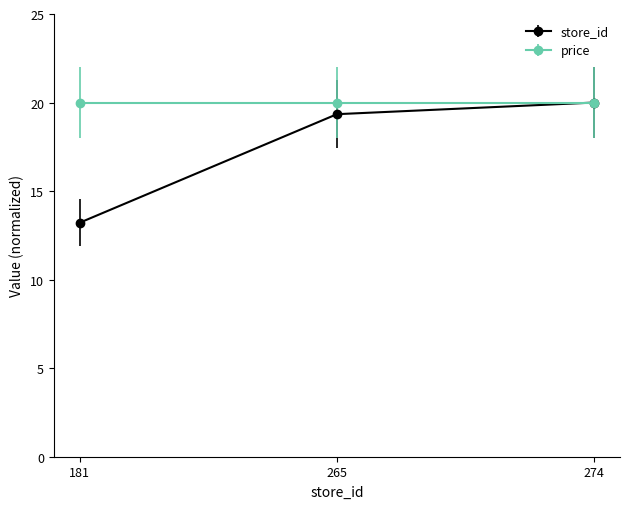

Reading left to right, what are all the values shown in this chart?

store_id: 13.2	19.3	20.0
price: 20.0	20.0	20.0